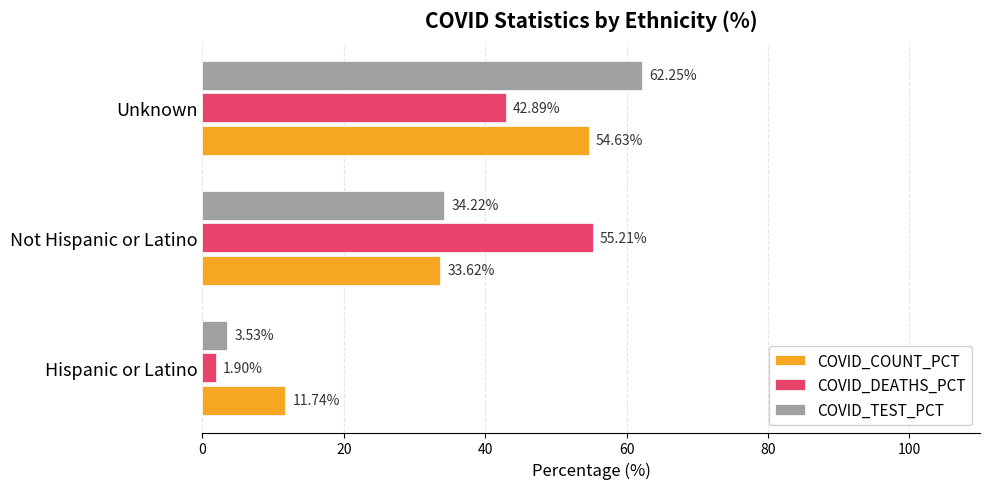

List the series in order of their peak value, lowest first.

COVID_COUNT_PCT, COVID_DEATHS_PCT, COVID_TEST_PCT